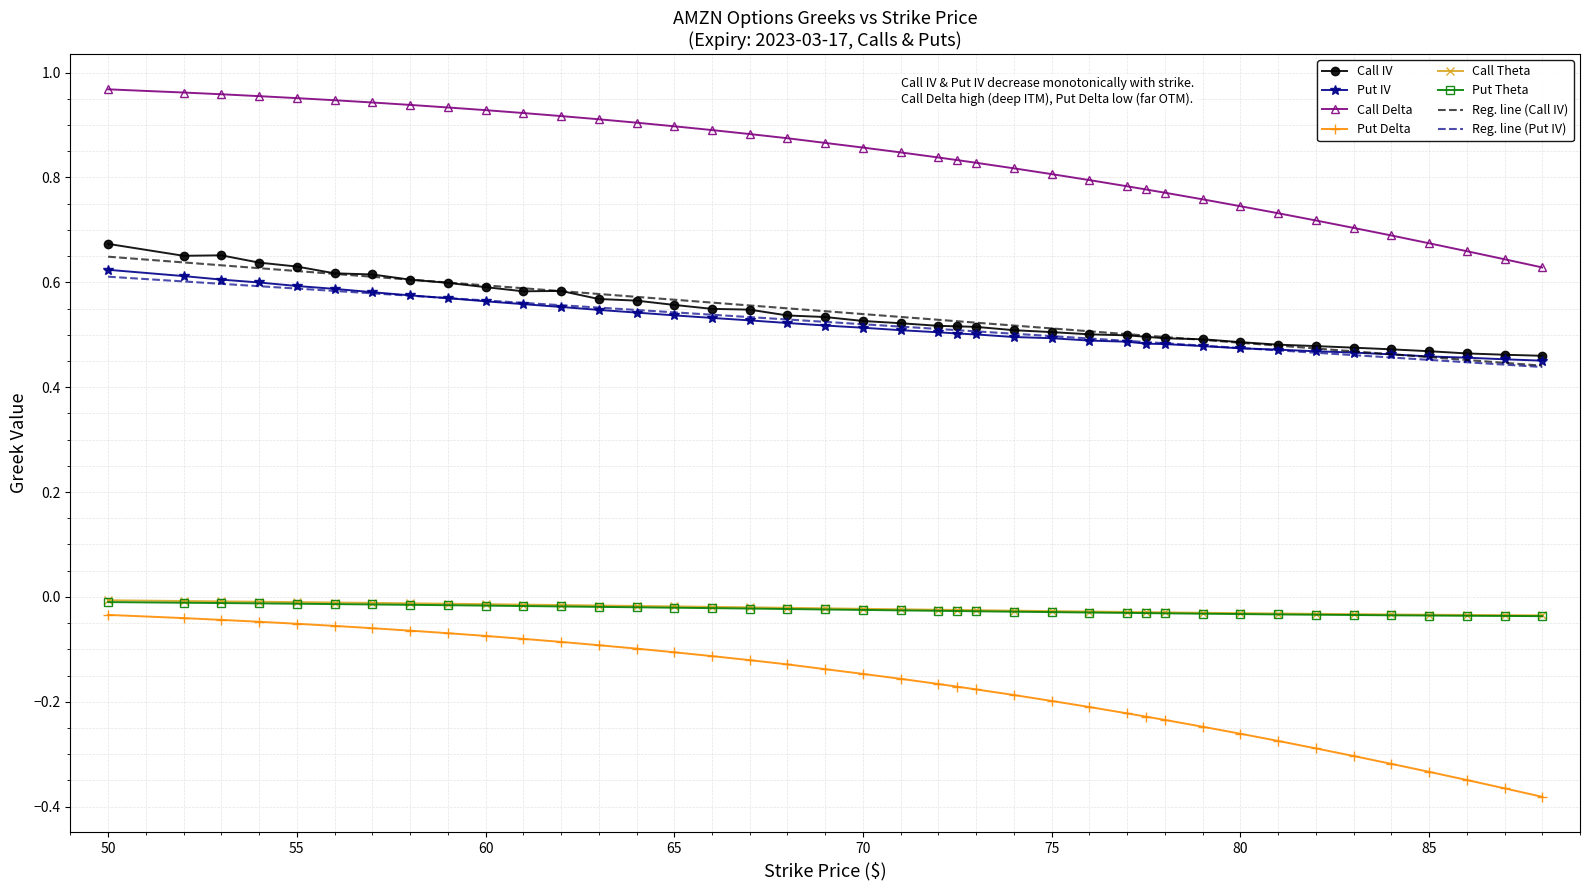

Which series has the widest spread of values?

Put Delta